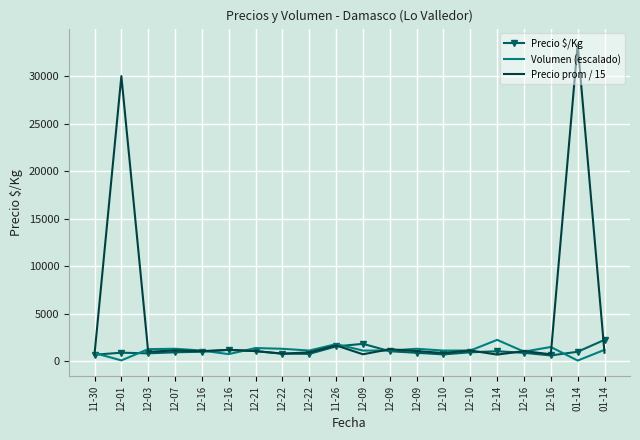

What is the total value across all series at 12-21?

3521.2